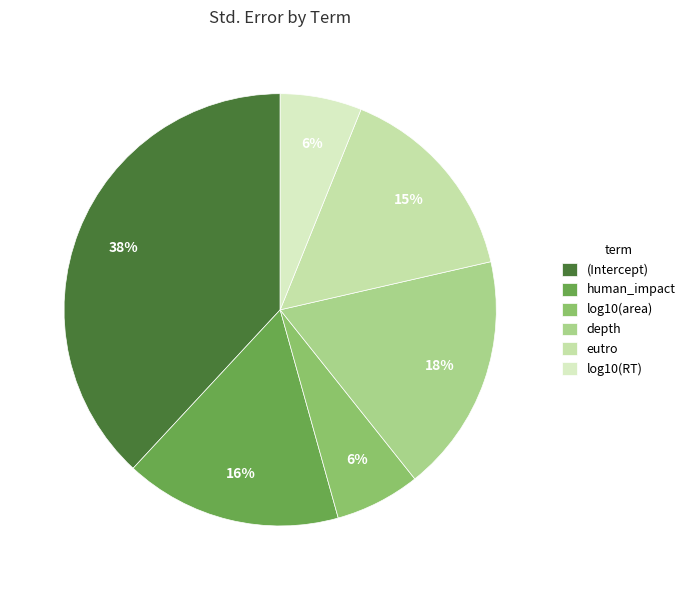

To the nearest percent, what portion does (Intercept) represent?

38%